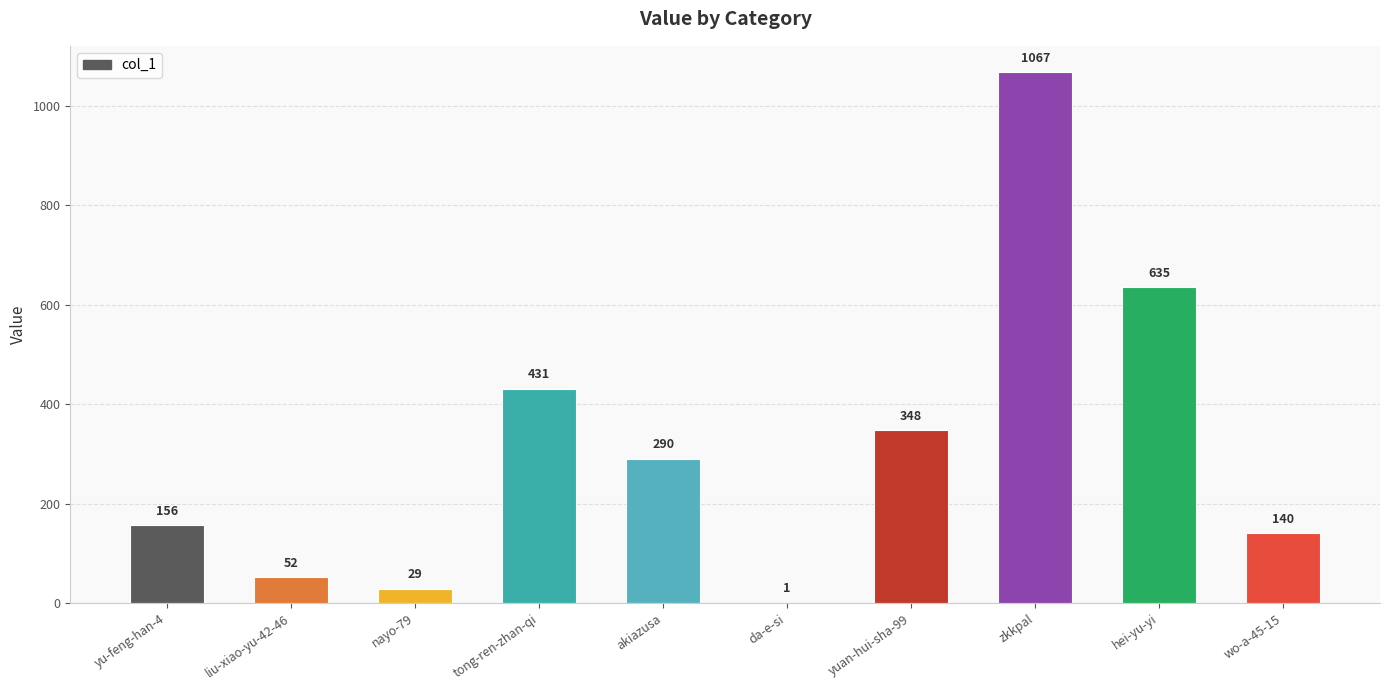

The value at akiazusa is 290. True or false?

True